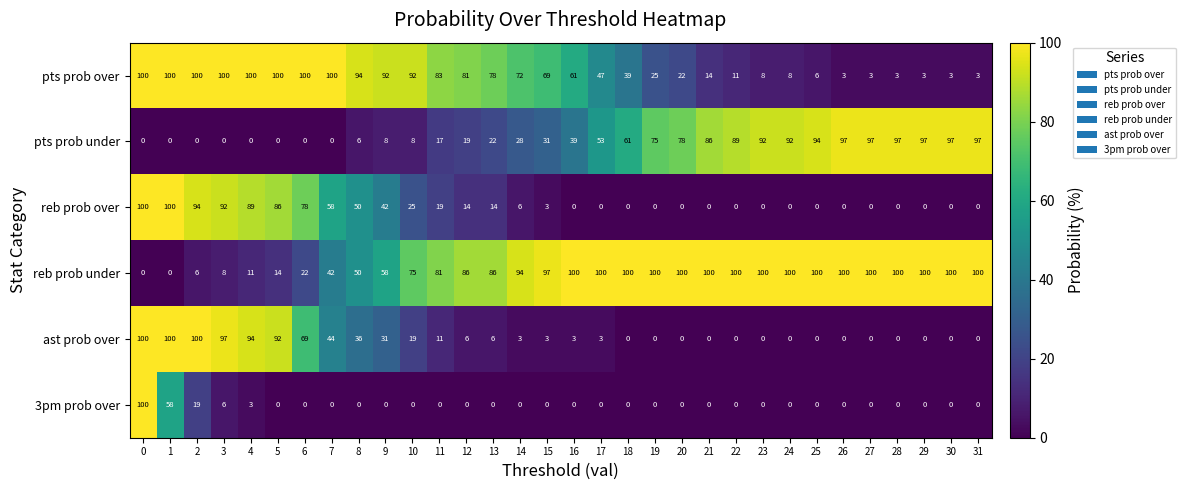

Which series changed the most between 2 and 21?

ast prob over